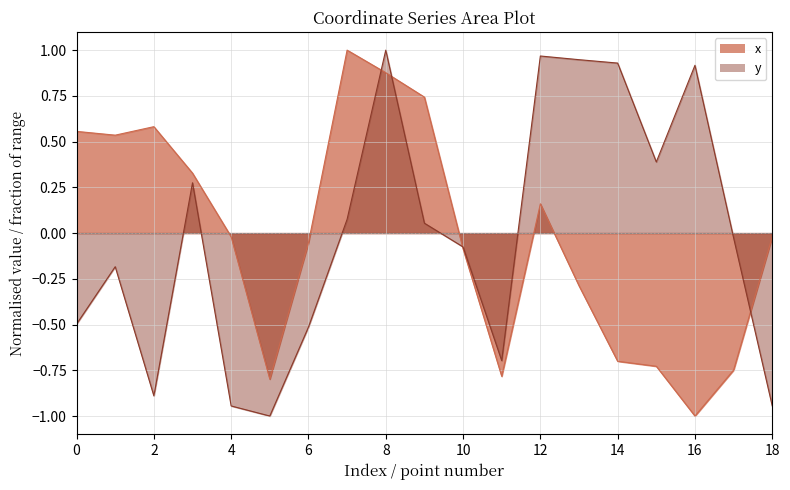

What is the approximate value of y at 2?

-0.9